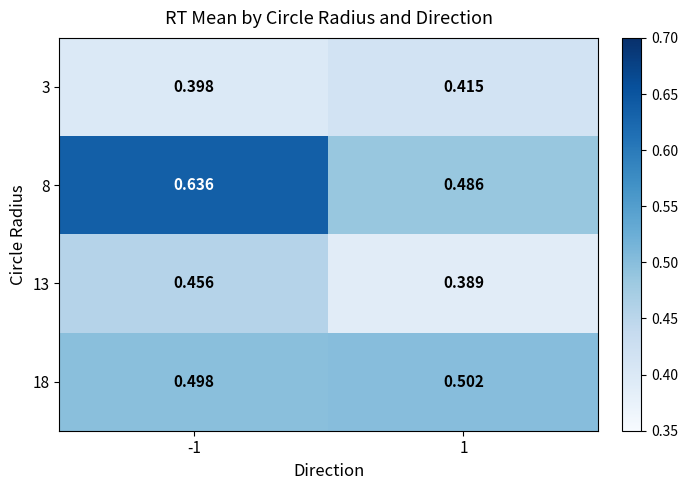

At which category does the chart reach its minimum across all series?

1